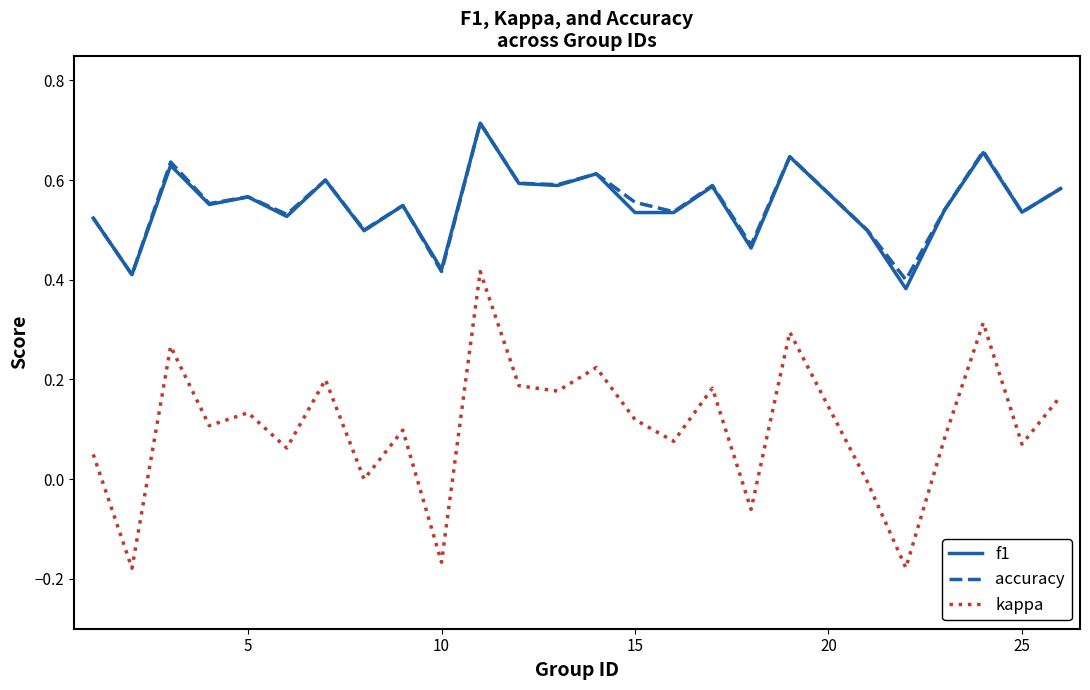

True or false: accuracy and kappa cross at least once.

False